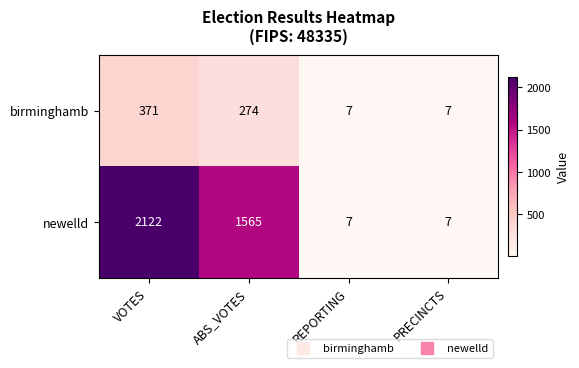

Is it true that birminghamb equals 274 at ABS_VOTES?

True